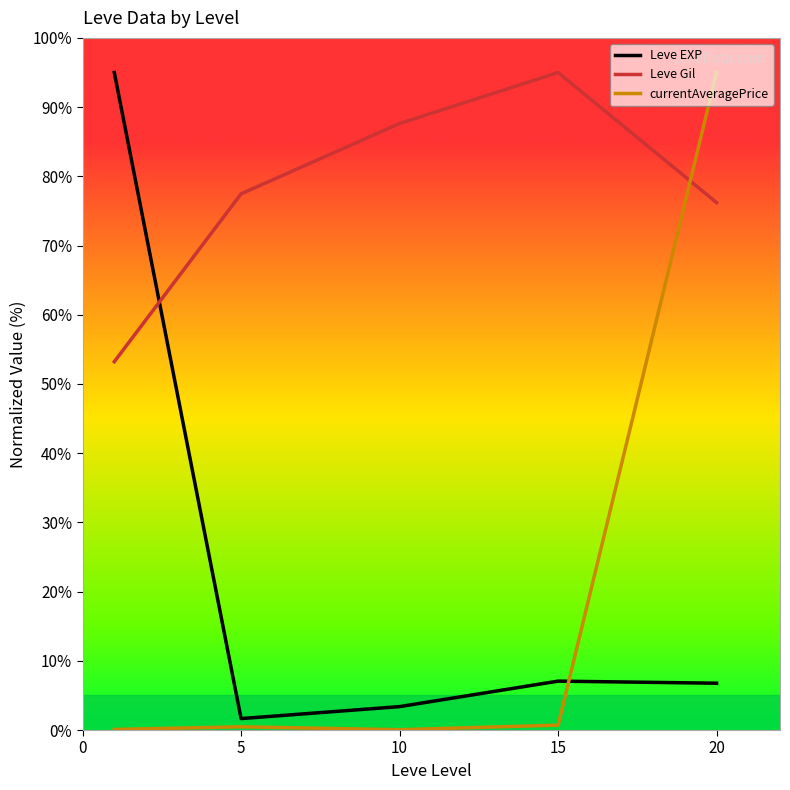

What is the difference between the maximum and minimum values in the Leve EXP series?

93.3